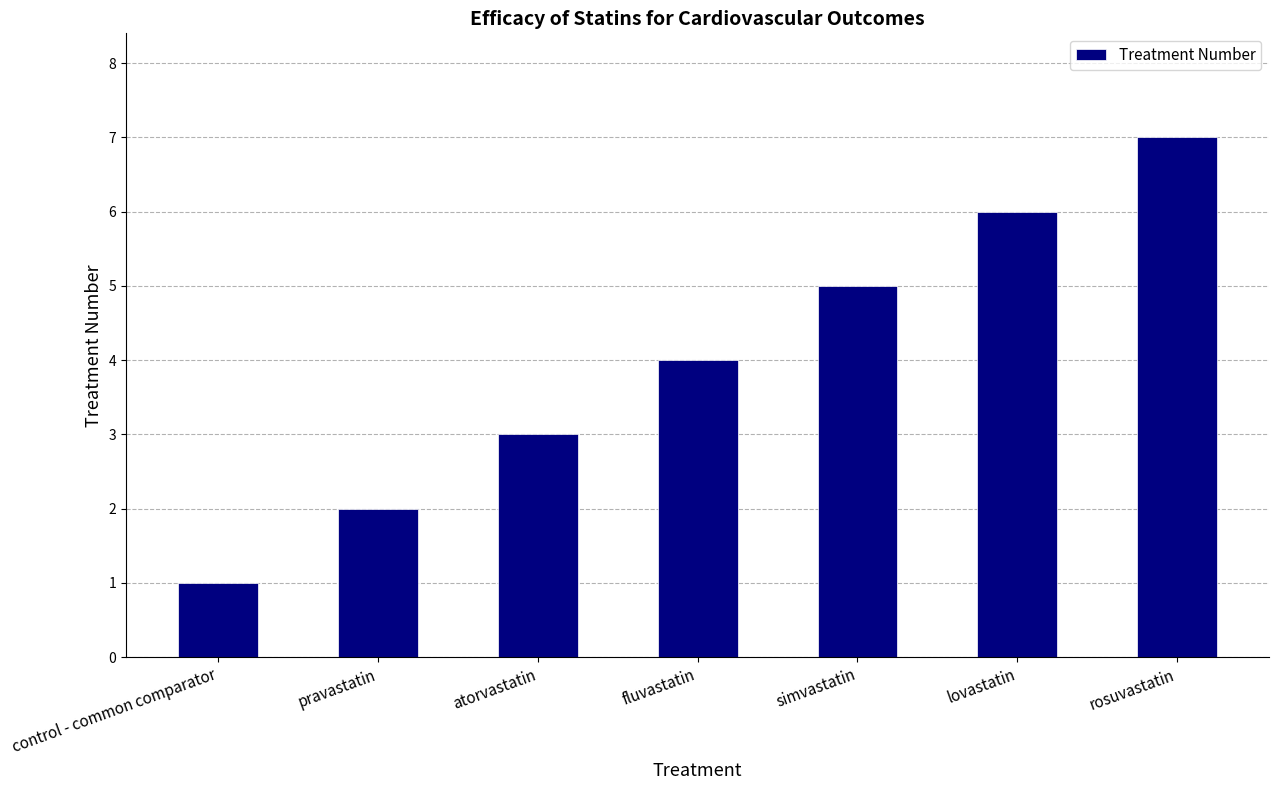

What is the greatest value displayed?

7